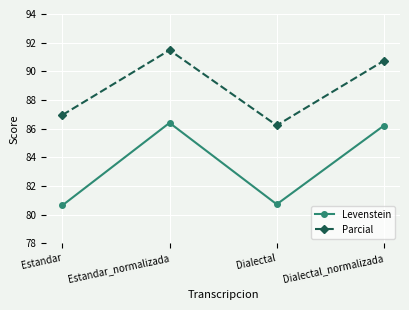

At Dialectal_normalizada, list the series in order from largest to smallest.

Parcial, Levenstein